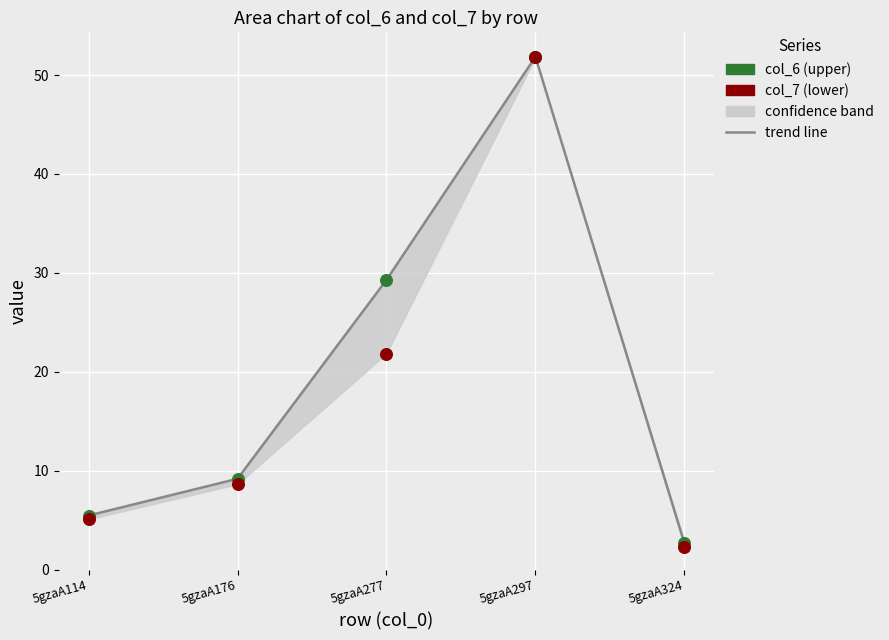

Which series contains the lowest Y value?

col_7 (lower)